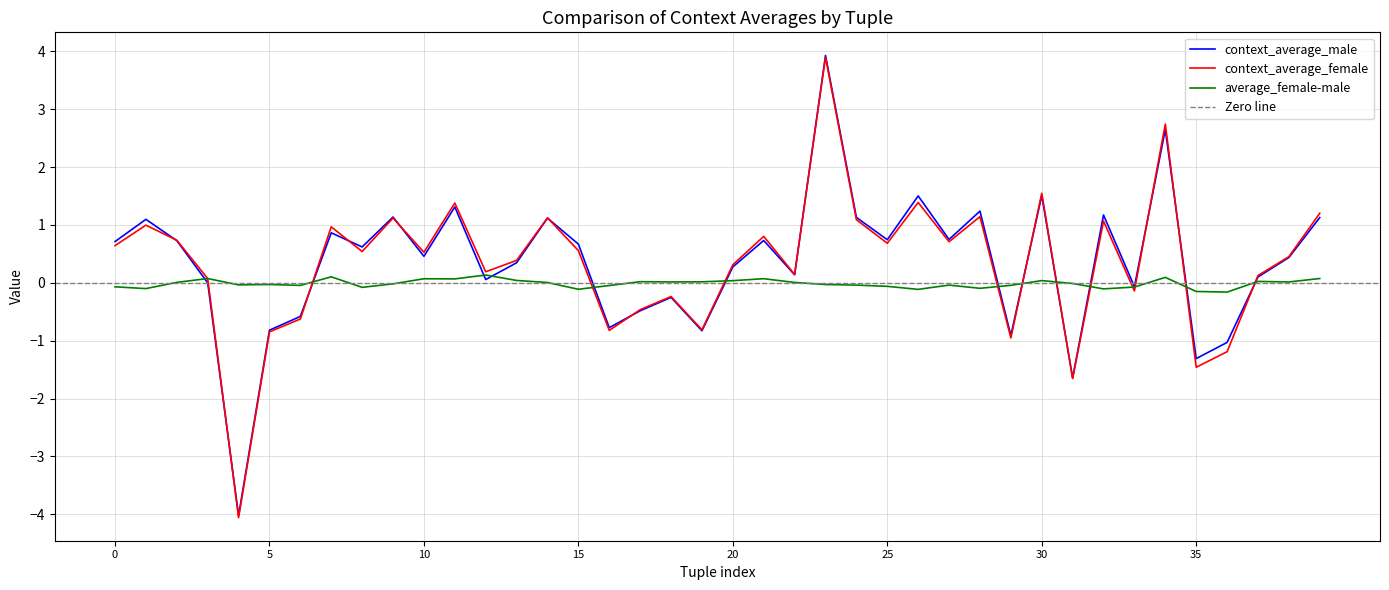

What are all the series names shown in the legend?

context_average_male, context_average_female, average_female-male